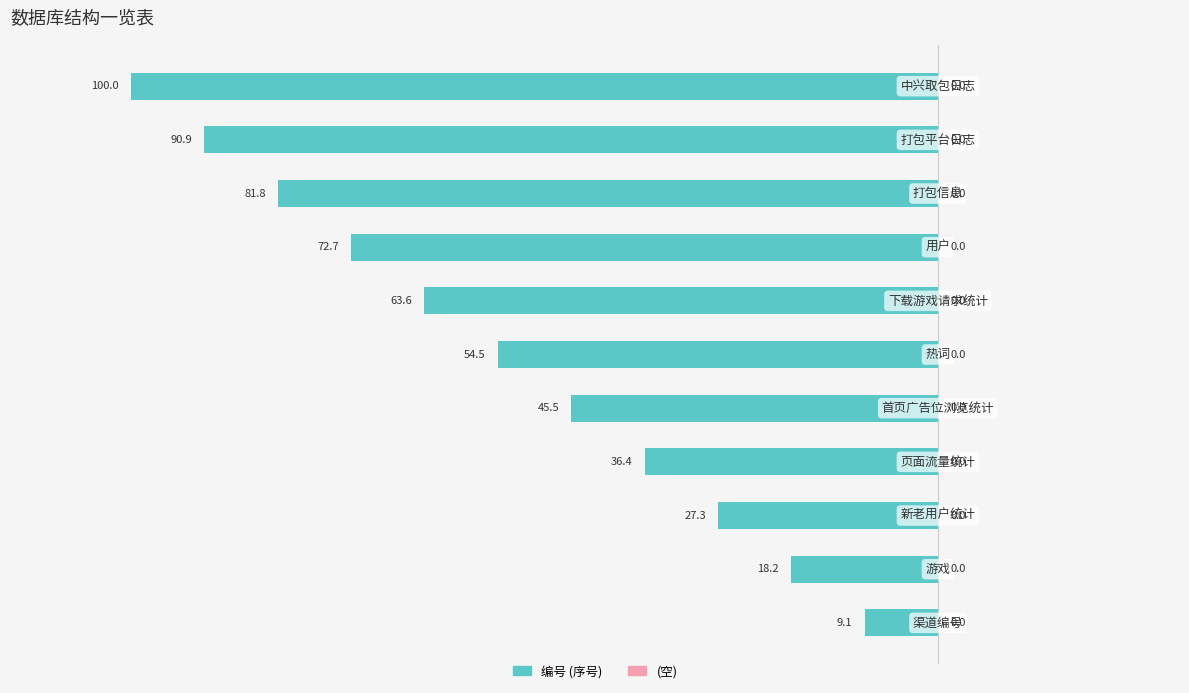

Are the bars horizontal?

Yes